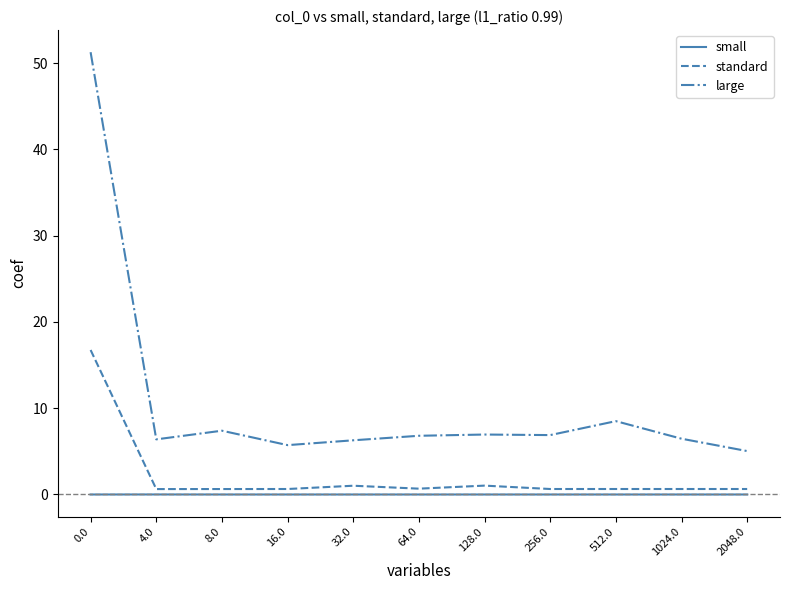

Which series has the largest total across all categories?

large